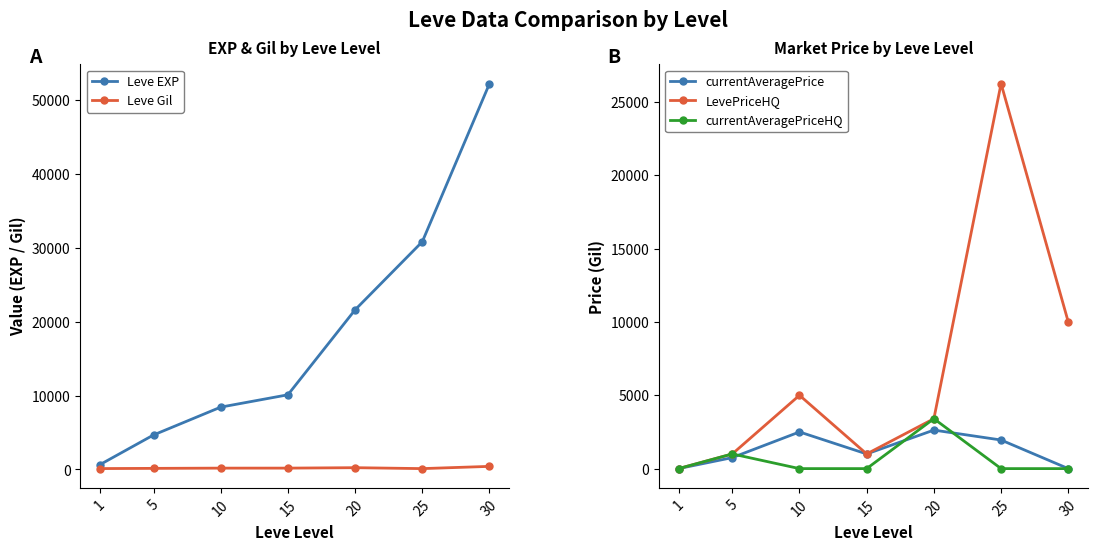

What is the sum of all currentAveragePrice values?

8827